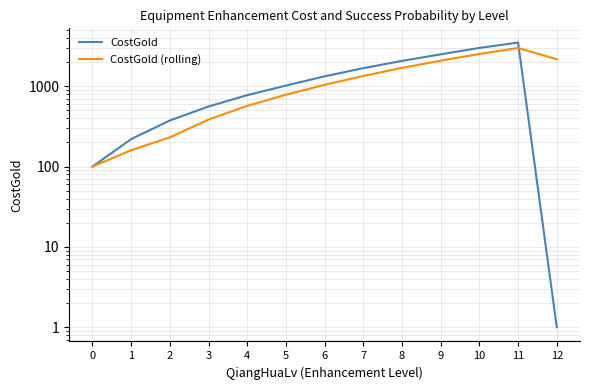

The value of CostGold at 3 is 560.0. True or false?

True